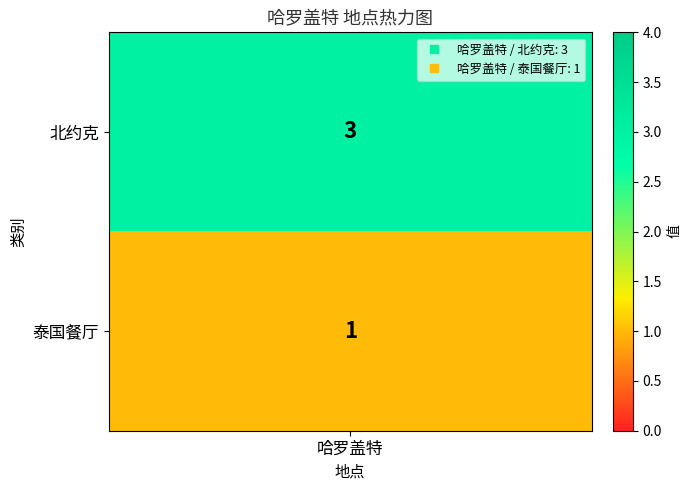

What is the sum of the values at 1 and 0?

4